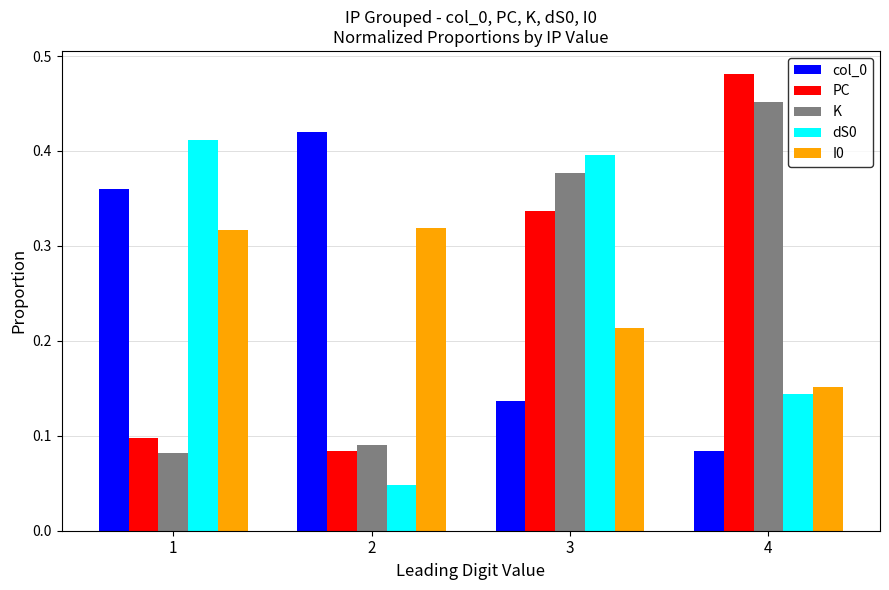

Which category has the highest value across all series?

4